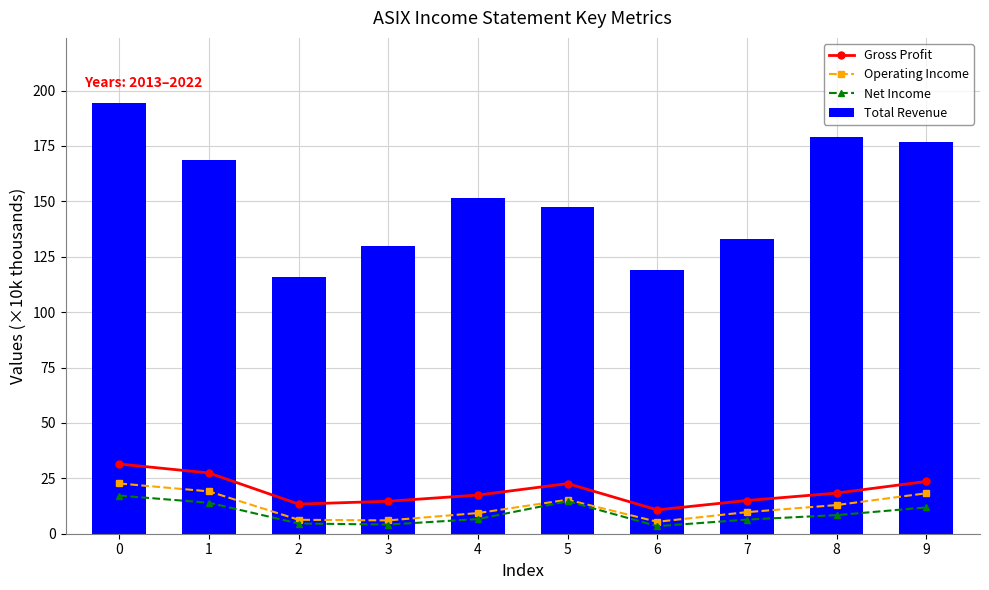

At which label is Gross Profit closest to 21?

5